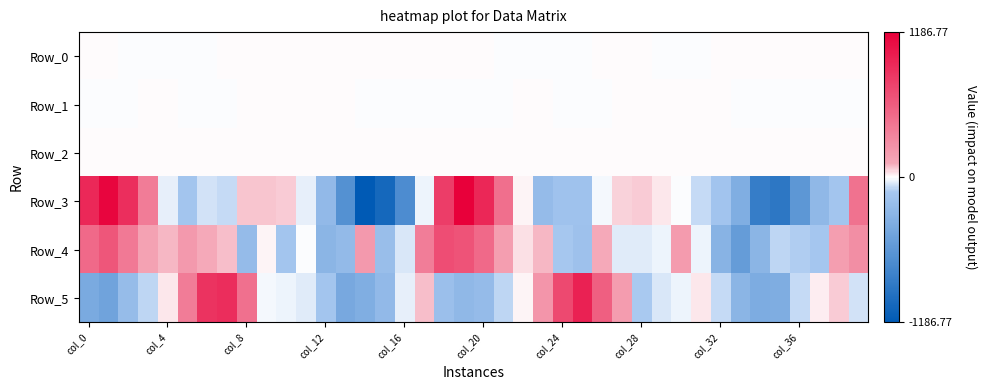

Reading left to right, extract all data points from this chart.

Row_0: 0.6	0.3	-0.0	-0.1	-0.2	-0.5	-0.3	0.2	0.5	0.3	0.0	0.0	0.2	0.4	0.4	0.2	0.3	0.5	0.6	0.3	0.1	-0.1	-0.3	-0.3	-0.5	-0.1	0.4	0.3	0.2	-0.0	-0.1	-0.0	0.1	0.3	0.4	0.3	0.2	0.3	0.4	0.4
Row_1: -0.9	-0.7	-0.3	0.0	0.1	-0.1	-0.2	-0.1	0.1	0.1	0.1	0.1	0.2	0.0	-0.3	-0.7	-0.9	-0.9	-0.8	-0.7	-0.3	-0.0	0.1	0.0	-0.1	-0.2	-0.0	0.0	0.1	0.1	0.0	0.1	0.1	-0.0	-0.2	-0.5	-0.7	-0.7	-0.6	-0.8
Row_2: 1.3	0.8	0.5	0.4	0.6	1.0	1.1	1.0	1.0	1.0	1.0	0.8	0.6	0.6	0.6	1.0	1.4	1.7	1.5	1.0	0.5	0.5	0.6	0.8	1.0	1.1	1.1	1.0	1.0	1.0	0.9	0.9	0.8	0.6	0.6	1.0	1.2	1.1	1.1	1.5
Row_3: 927.1	1140.8	886.4	389.8	-35.3	-141.7	-61.4	-82.8	77.5	81.2	69.2	-33.2	-253.6	-646.9	-1186.8	-1042.7	-694.6	-25.3	792.1	1182.9	932.3	474.5	13.8	-232.1	-169.3	-169.9	-12.0	60.2	73.1	33.4	-3.7	-77.1	-150.8	-366.6	-837.3	-890.1	-587.2	-262.5	-145.8	459.2
Row_4: 516.3	639.3	410.5	154.9	100.3	205.1	111.3	91.1	-240.0	17.9	-144.6	-9.0	-301.4	-248.1	205.7	-208.3	-54.9	382.9	689.5	655.2	515.4	185.0	41.4	100.5	-128.4	-184.1	112.7	-42.0	-37.4	-23.3	196.1	-25.6	-320.9	-545.3	-304.9	-88.0	-110.2	-135.2	182.5	279.8
Row_5: -400.6	-467.8	-228.3	-87.2	29.7	393.9	855.9	891.2	467.2	-11.7	-19.8	-39.4	-144.0	-424.8	-367.1	-254.8	-32.6	90.0	-200.3	-266.8	-238.0	-91.3	15.5	238.7	714.6	965.7	575.0	191.2	-113.0	-53.2	-26.5	32.1	-81.7	-301.0	-384.9	-375.2	-77.4	19.6	68.8	-58.3